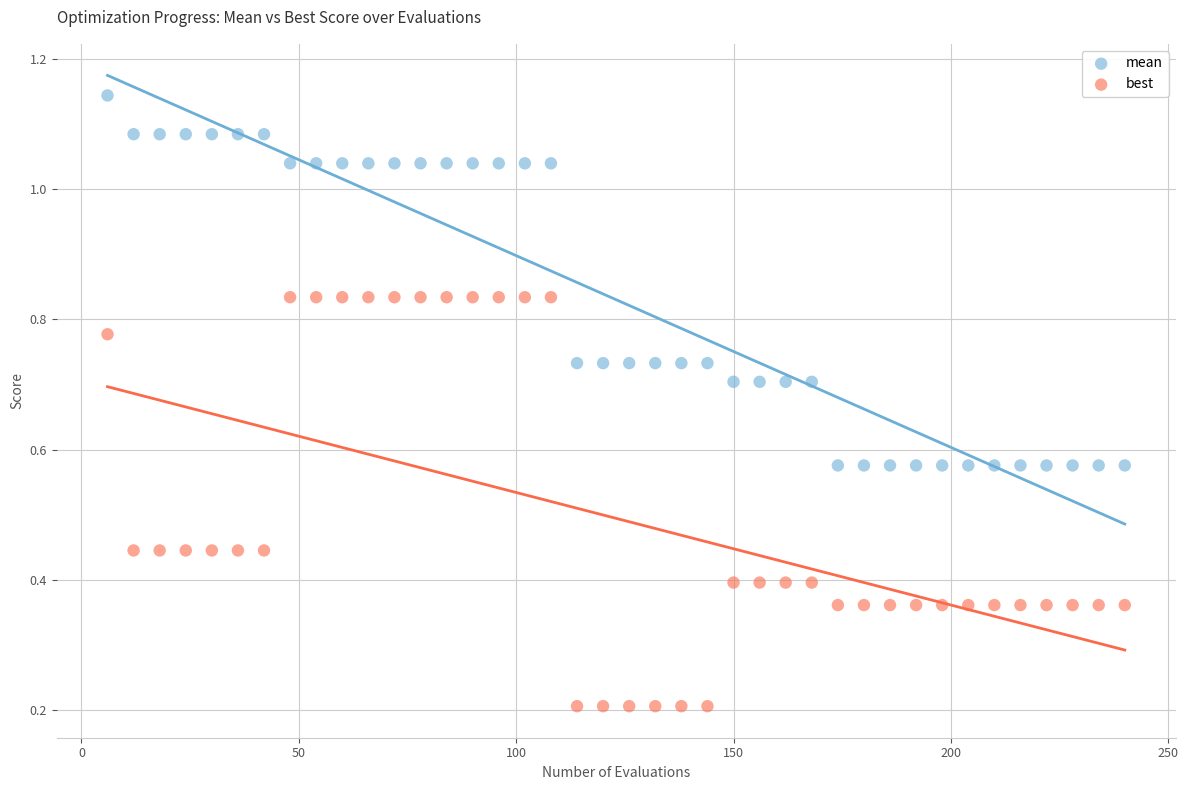

What are all the series names shown in the legend?

mean, best